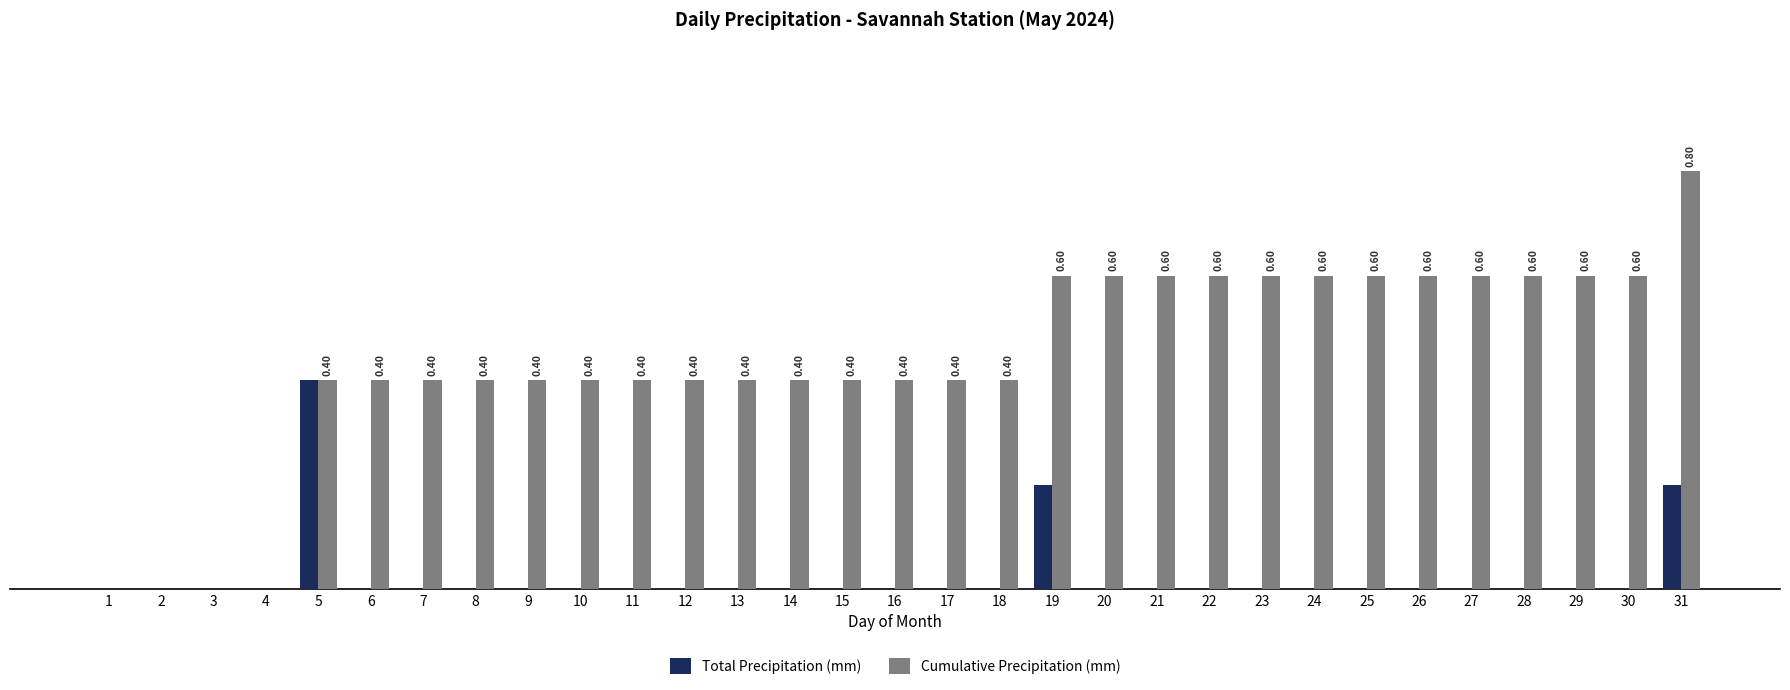

What are all the series names shown in the legend?

Total Precipitation (mm), Cumulative Precipitation (mm)